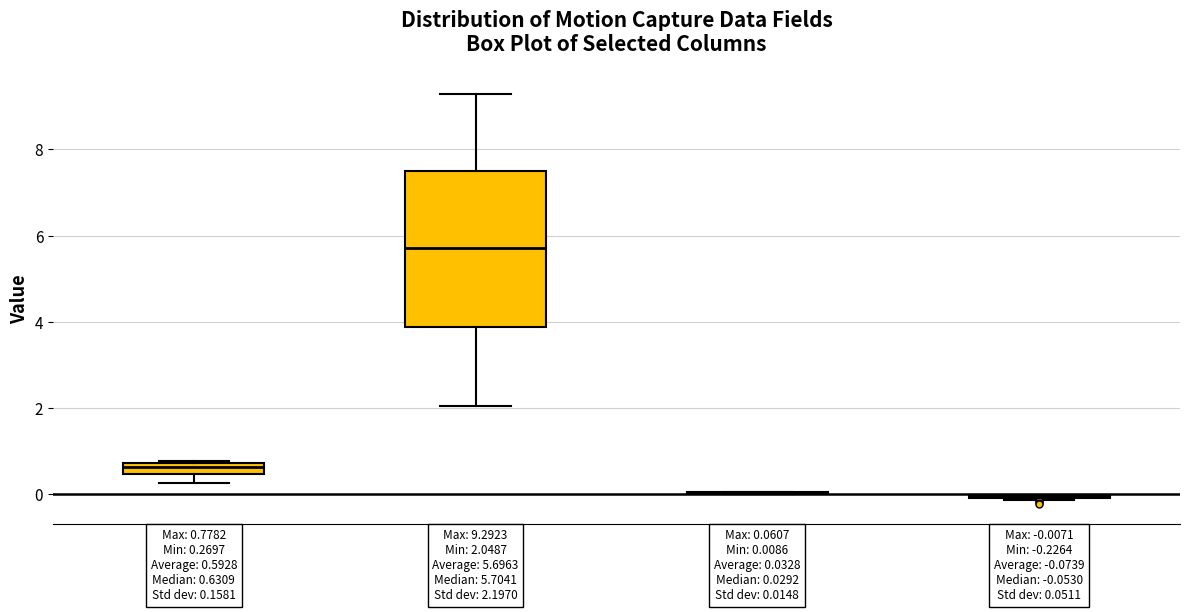

Comparing the boxes themselves (not the whiskers), which one is the tallest?

posz